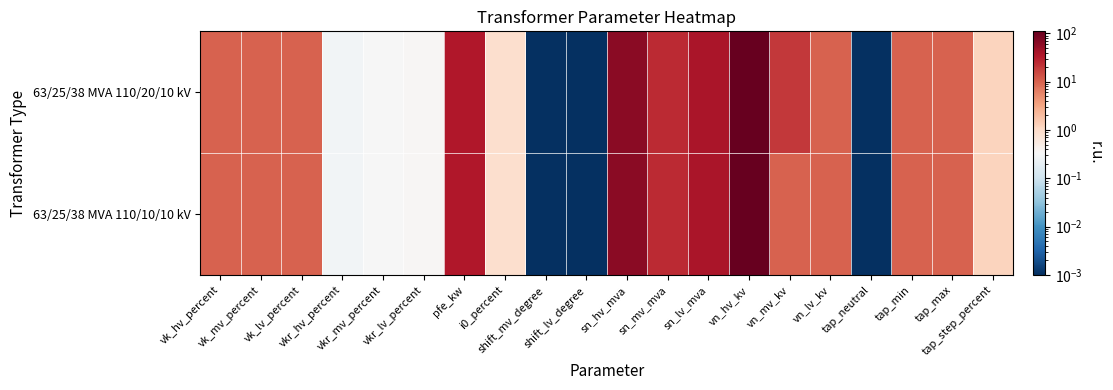

Reading left to right, list all the values displayed in this chart.

63/25/38 MVA 110/20/10 kV: vk_hv_percent=10.4	vk_mv_percent=10.4	vk_lv_percent=10.4	vkr_hv_percent=0.3	vkr_mv_percent=0.3	vkr_lv_percent=0.3	pfe_kw=35.0	i0_percent=0.9	shift_mv_degree=0.0	shift_lv_degree=0.0	sn_hv_mva=63.0	sn_mv_mva=25.0	sn_lv_mva=38.0	vn_hv_kv=110.0	vn_mv_kv=20.0	vn_lv_kv=10.0	tap_neutral=0.0	tap_min=10.0	tap_max=10.0	tap_step_percent=1.2
63/25/38 MVA 110/10/10 kV: vk_hv_percent=10.4	vk_mv_percent=10.4	vk_lv_percent=10.4	vkr_hv_percent=0.3	vkr_mv_percent=0.3	vkr_lv_percent=0.3	pfe_kw=35.0	i0_percent=0.9	shift_mv_degree=0.0	shift_lv_degree=0.0	sn_hv_mva=63.0	sn_mv_mva=25.0	sn_lv_mva=38.0	vn_hv_kv=110.0	vn_mv_kv=10.0	vn_lv_kv=10.0	tap_neutral=0.0	tap_min=10.0	tap_max=10.0	tap_step_percent=1.2